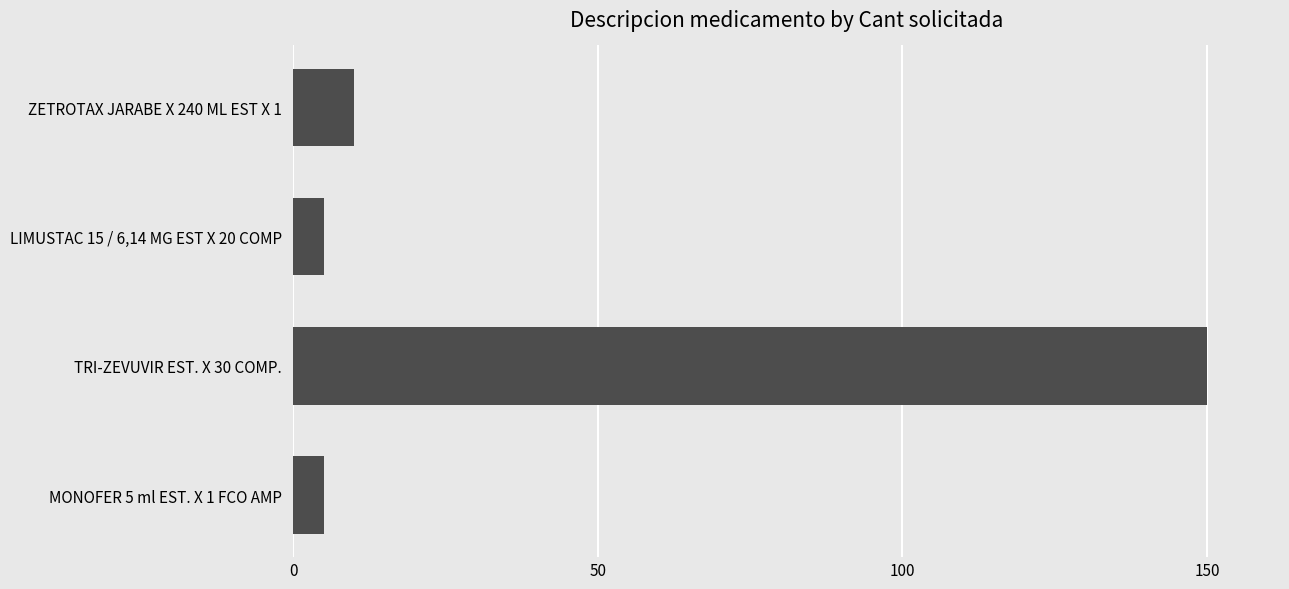

Is it true that the value at ZETROTAX JARABE X 240 ML EST X 1 is 10?

True